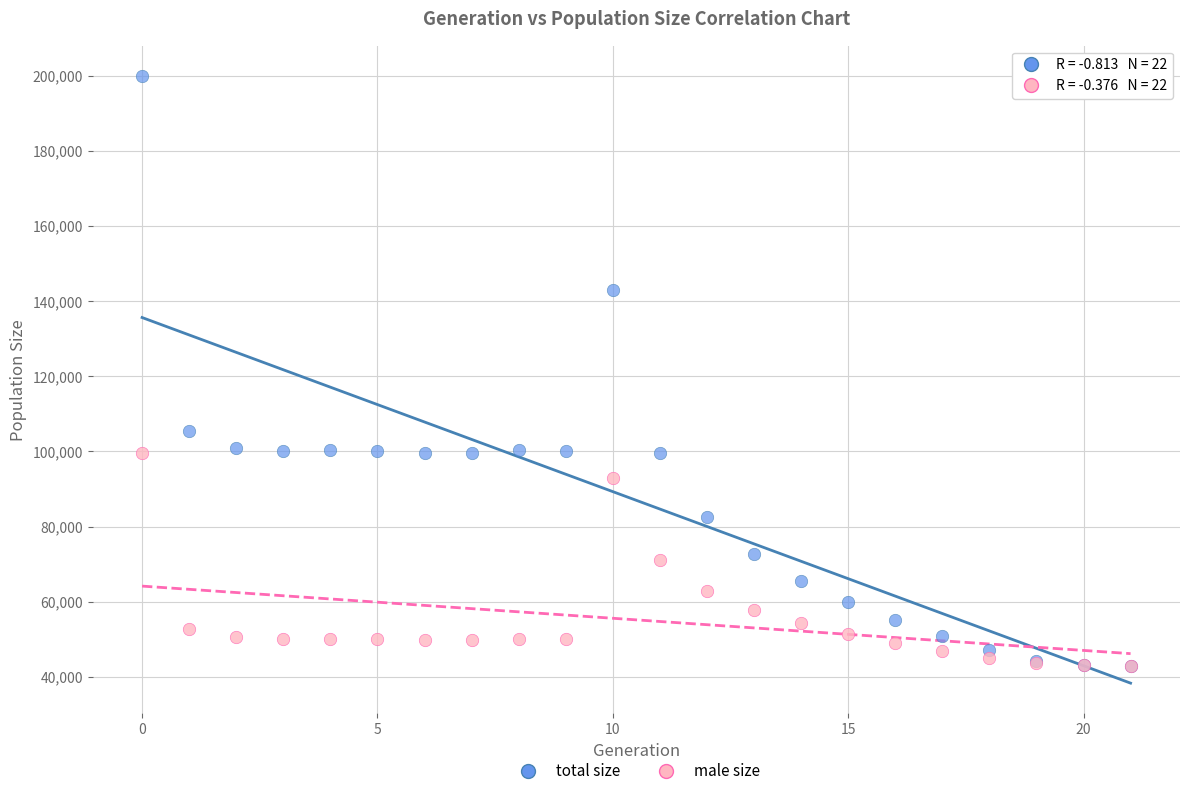

What are all the series names shown in the legend?

total size, male size